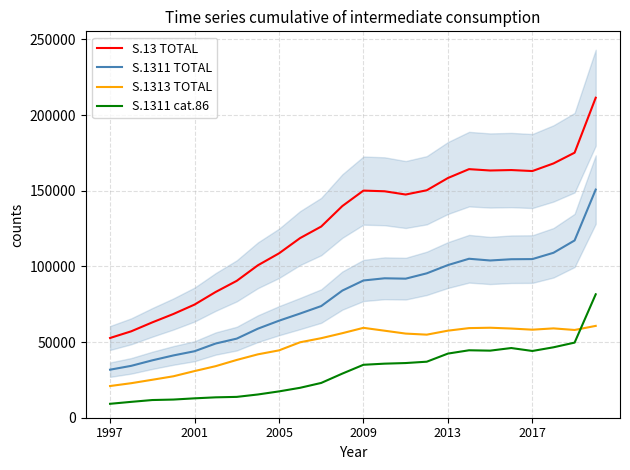

Is the value of S.1313 TOTAL at 10 greater than the value of S.13 TOTAL at 18?

No